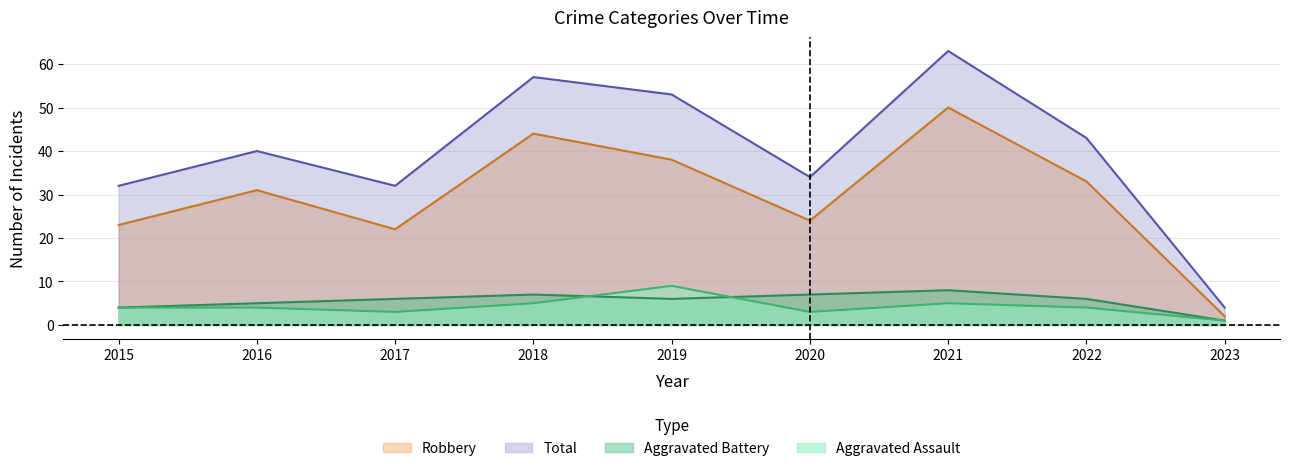

True or false: Aggravated Battery and Robbery cross at least once.

False